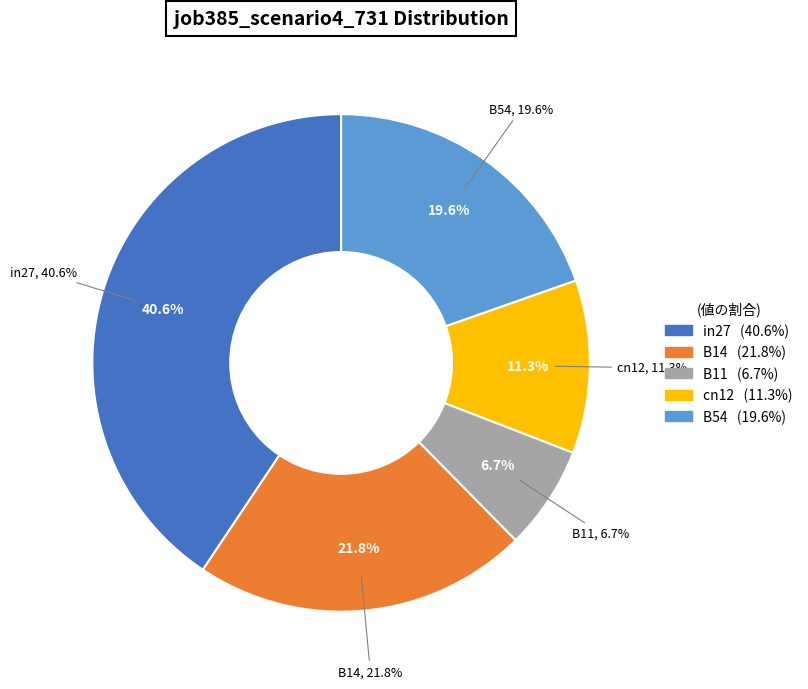

Is it true that B14 is 22% of the pie?

True